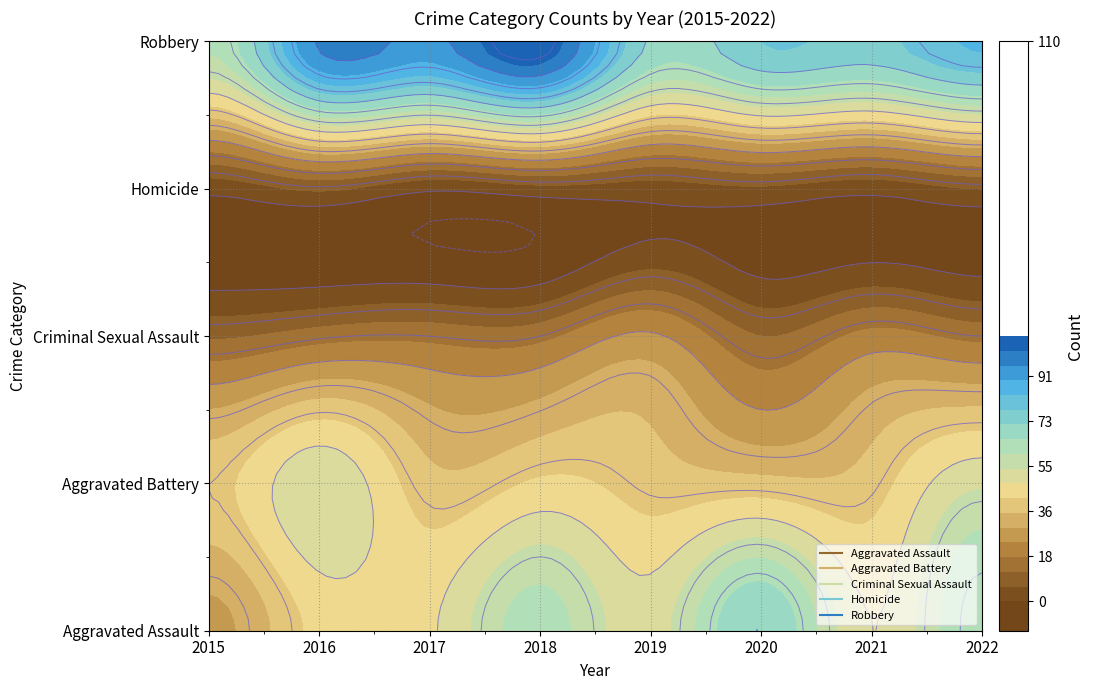

What is the sum of the Aggravated Battery values at 2015 and 2019?

79